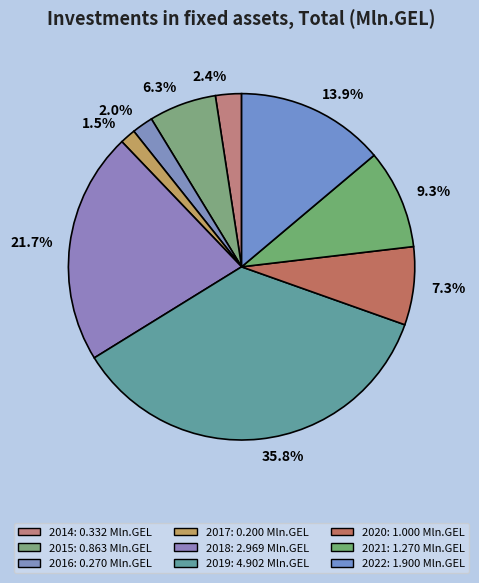

To the nearest percent, what is the average slice percentage?

11%